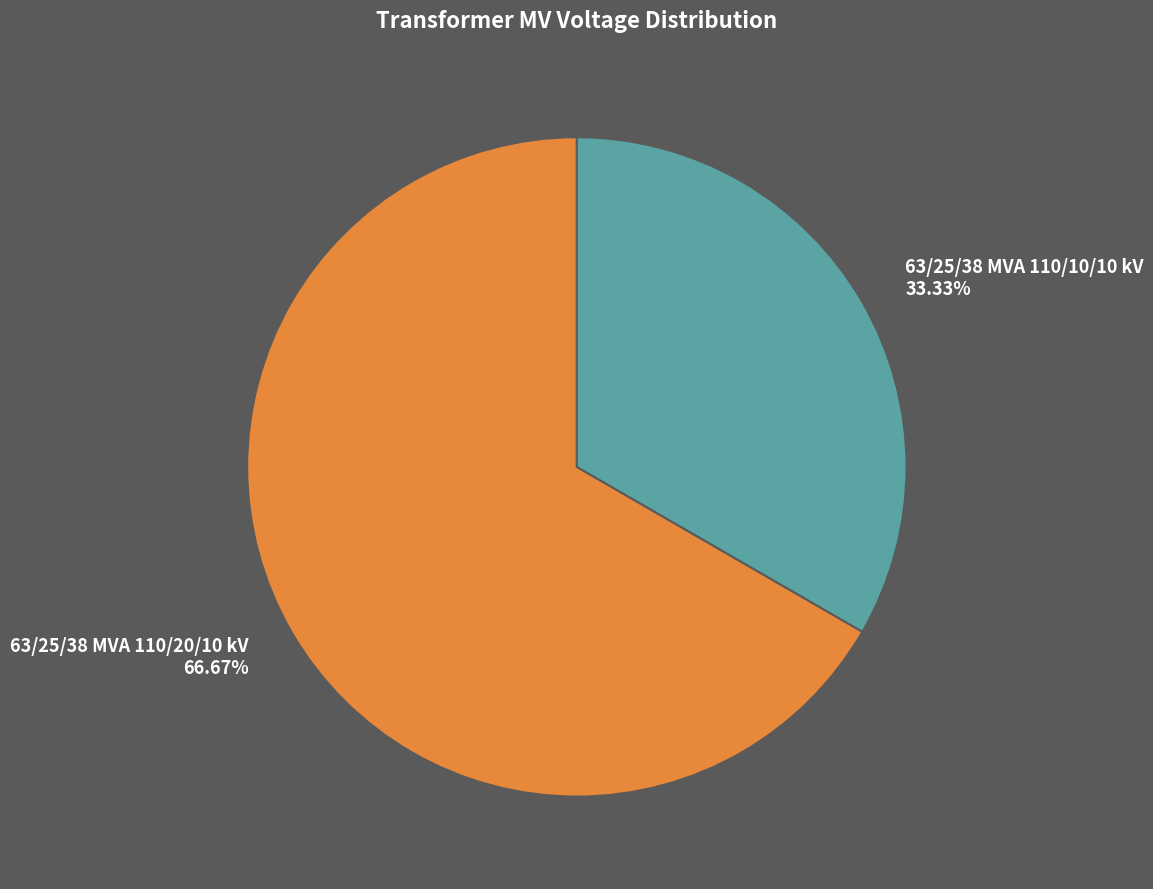

True or false: 63/25/38 MVA 110/20/10 kV accounts for 67% of the total.

True